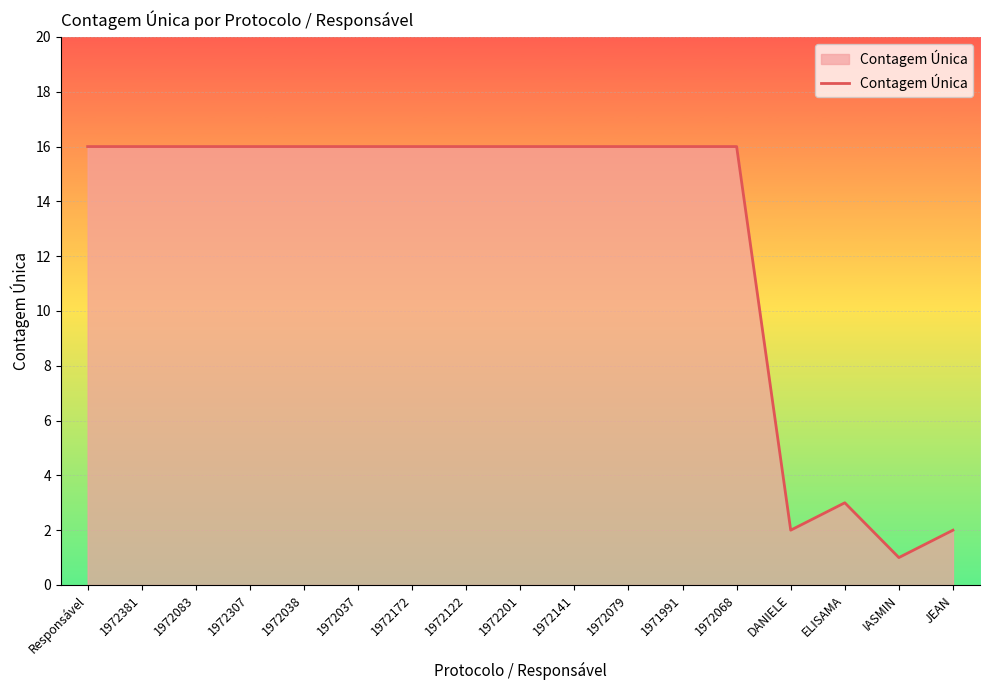

Approximately how many times larger is the value at 1972122 compared to 1972083?

1.0